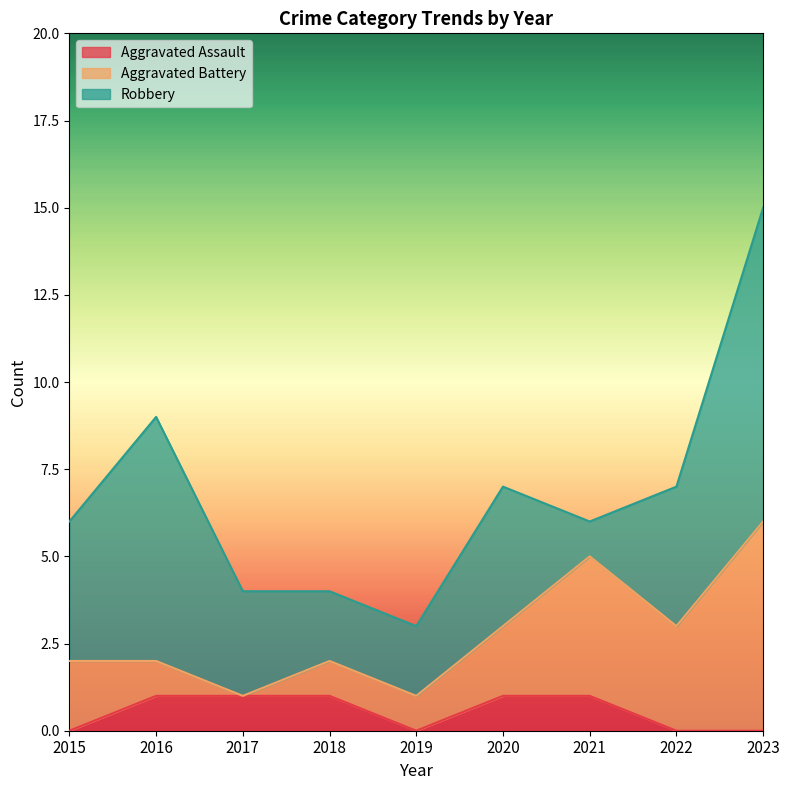

What is the total value across all series at 2023?

15